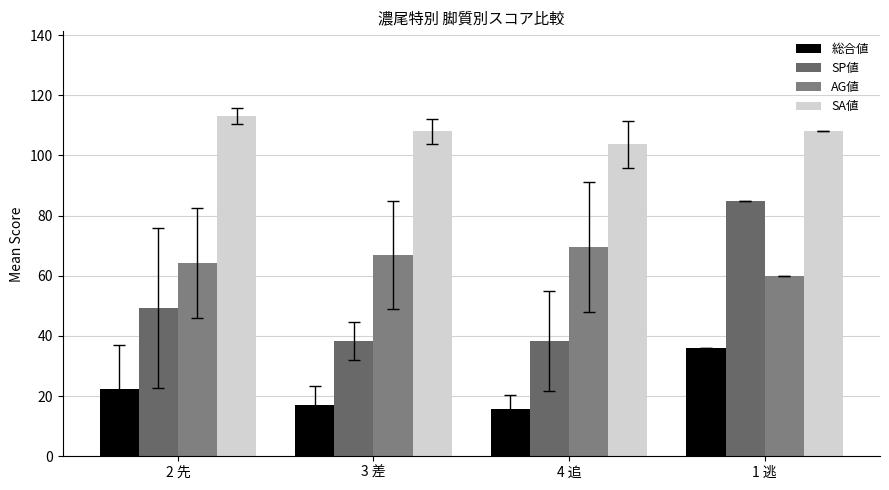

The value of SA値 at 3 差 is 42.9. True or false?

False